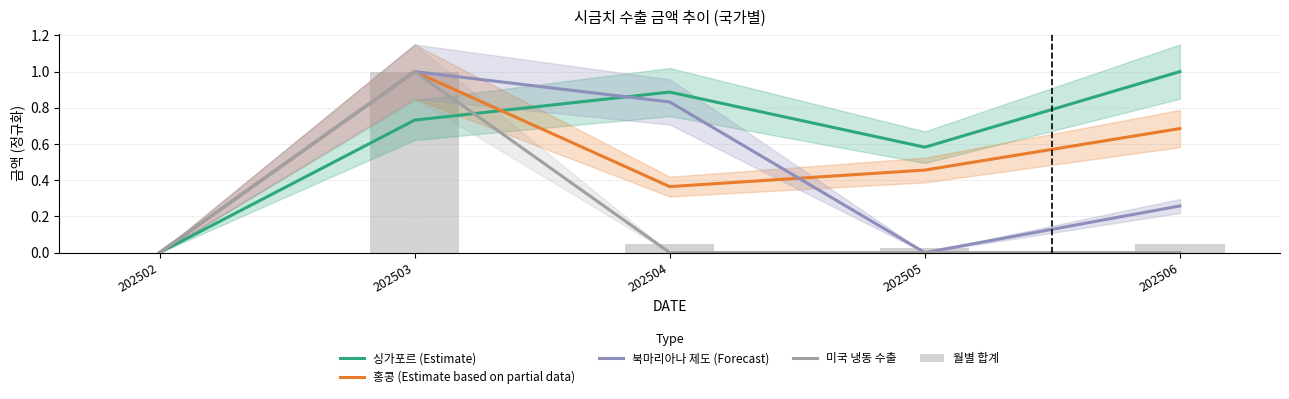

How many data points in 싱가포르 (Estimate) are above 0?

4